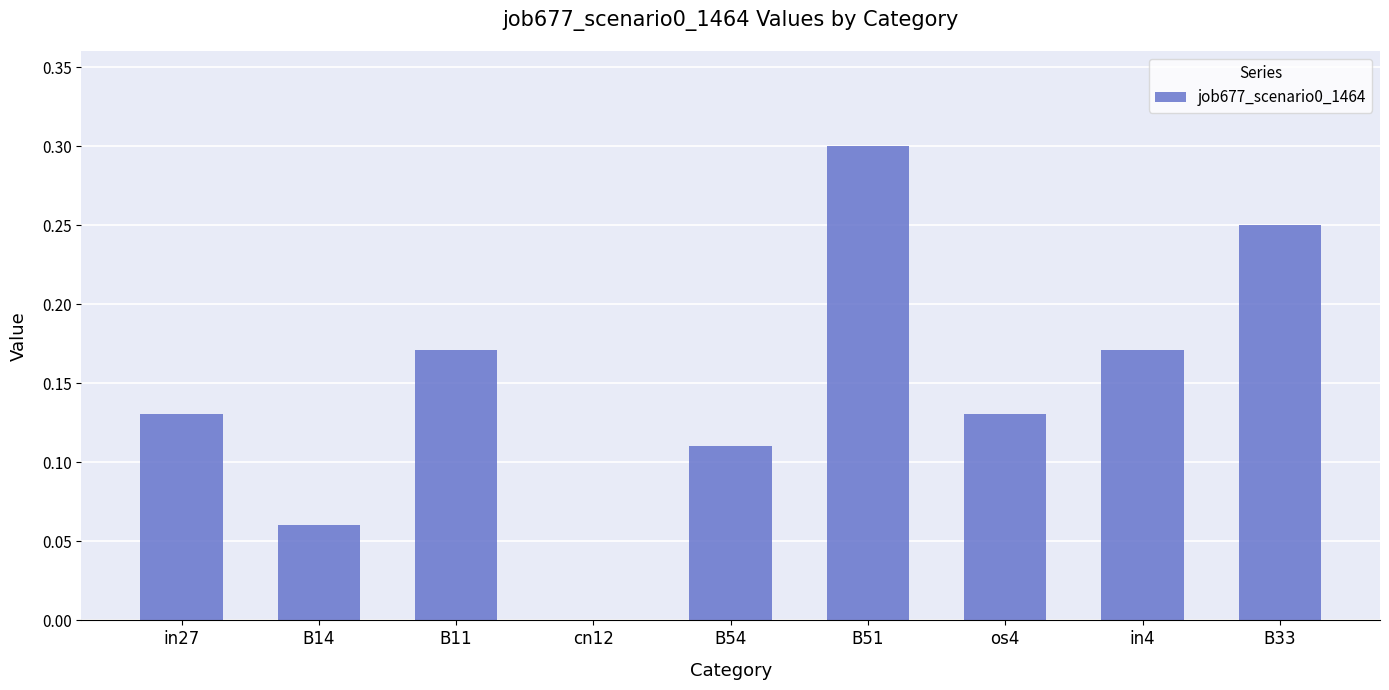

Count the values in the range 0 to 1.

9